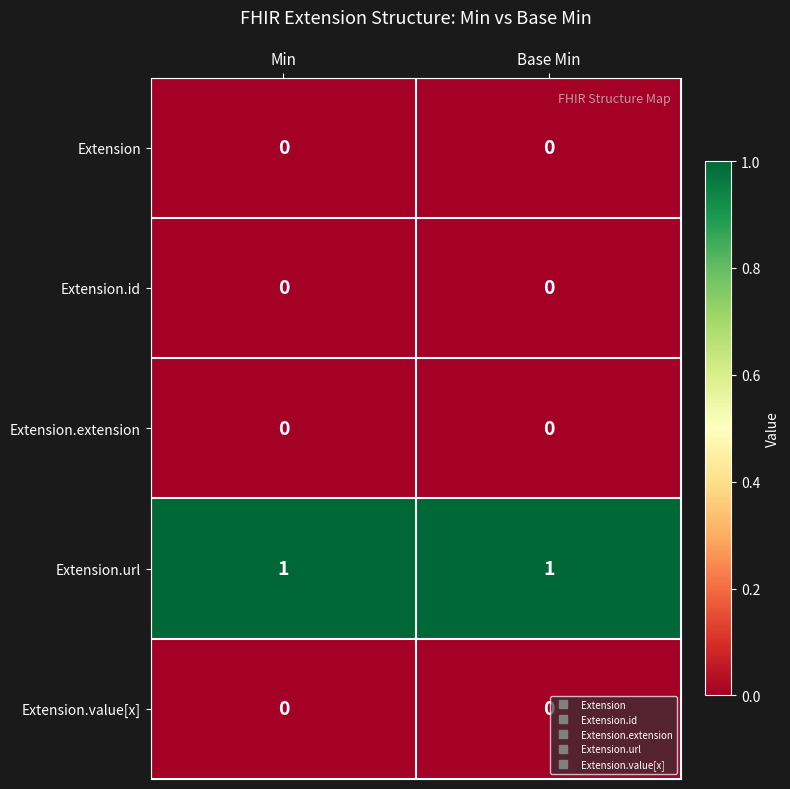

What is the total value across all series at Min?

1